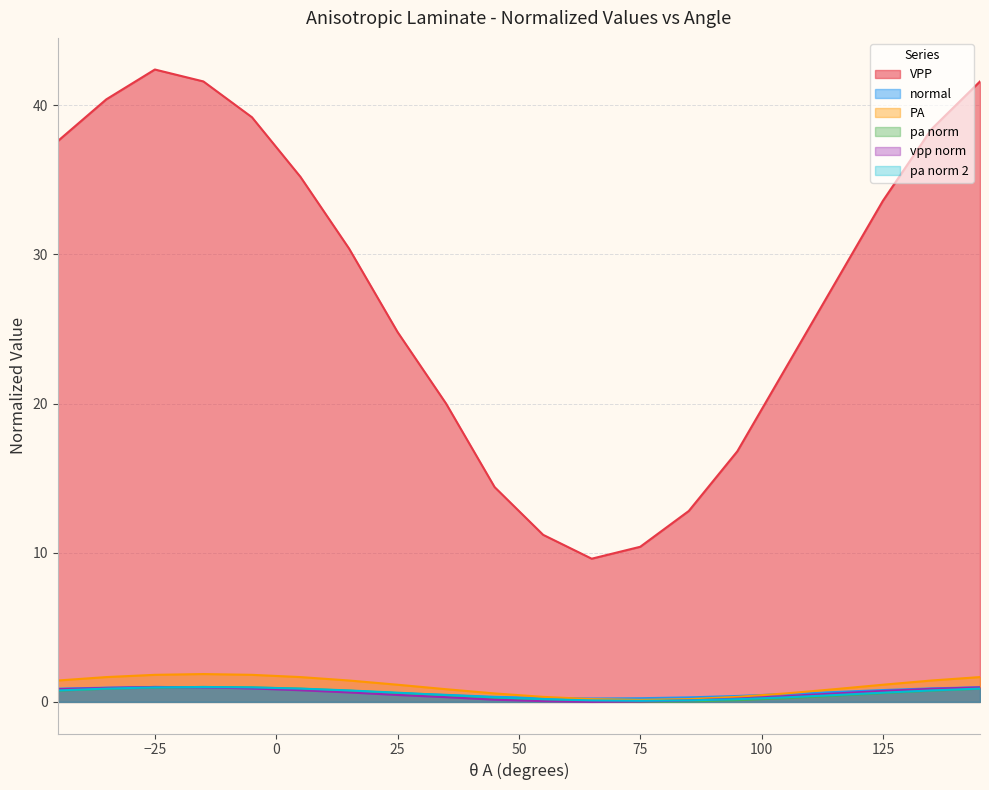

The value of vpp norm at 45 is 0.1. True or false?

False